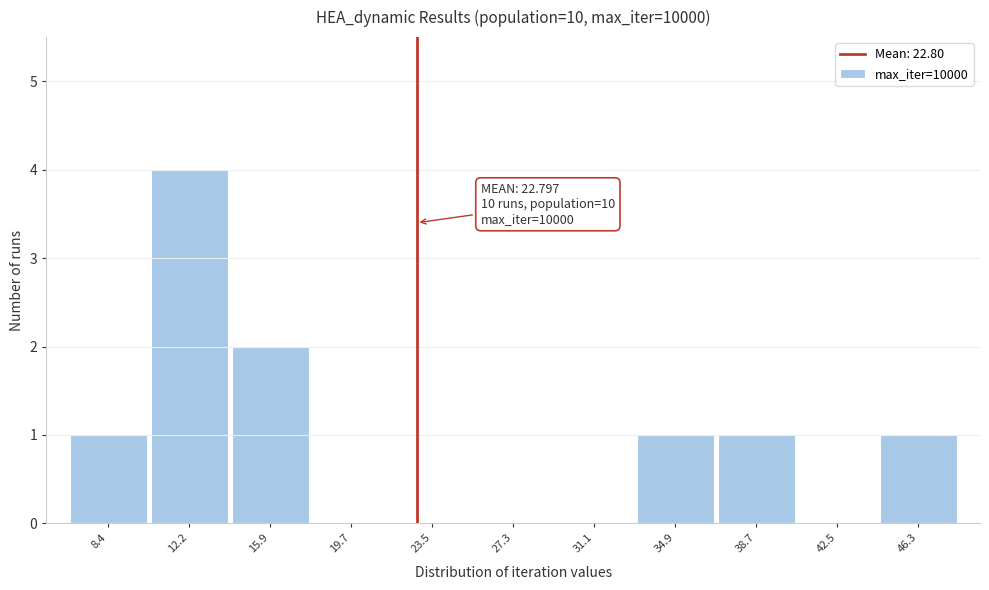

Over which range of the x-axis is the bar tallest?

10.5 to 14.0